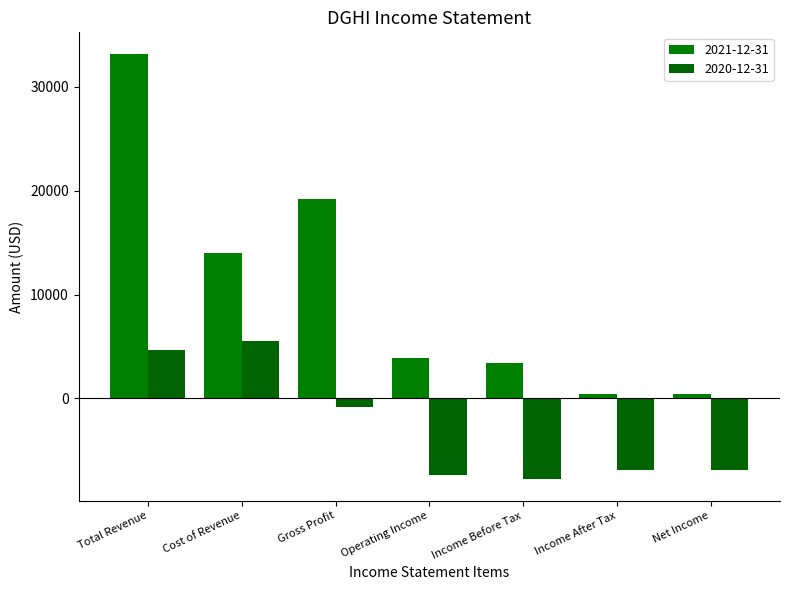

What is the difference between the maximum and second lowest values in the 2020-12-31 series?

12900